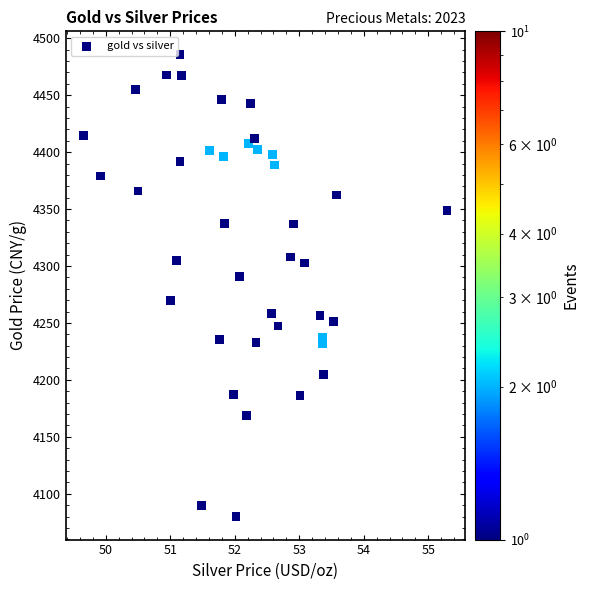

Count the number of points in this scatter plot.

40